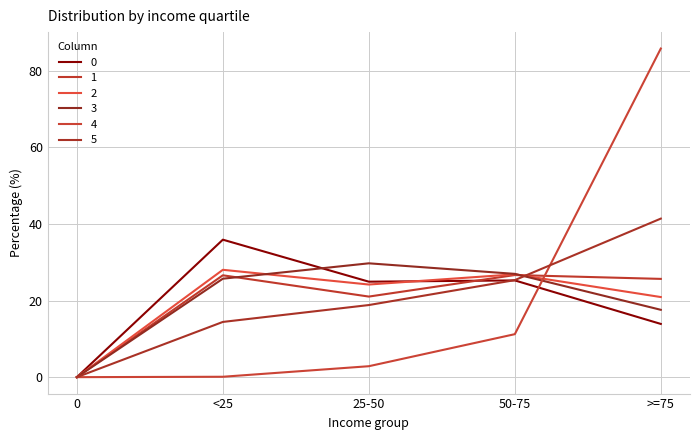

At which label is 4 closest to 42?

50-75